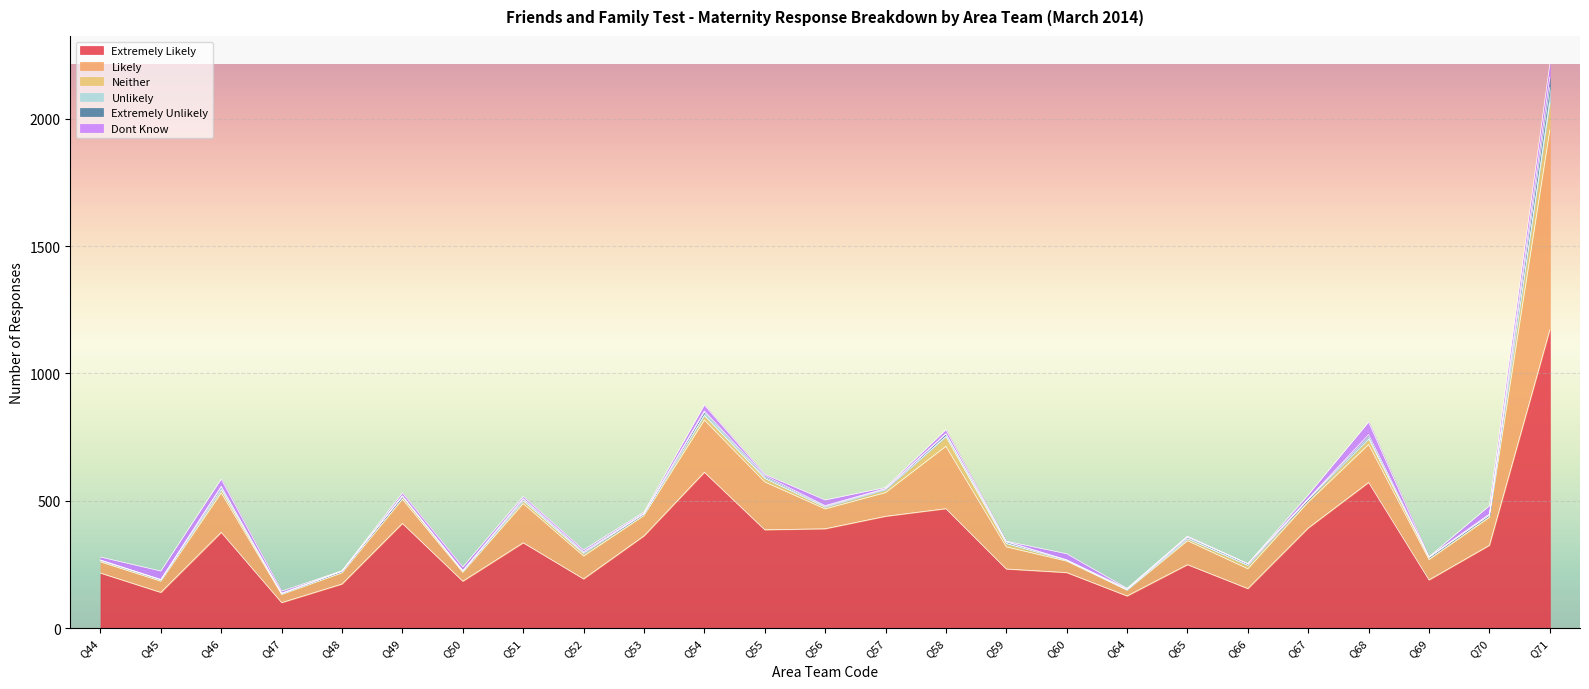

The Extremely Unlikely series shows 8 at Q54. True or false?

False